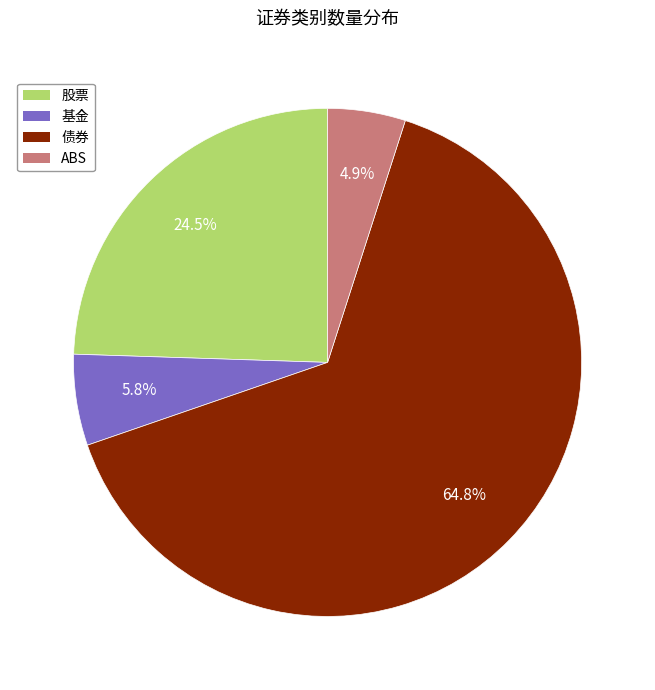

Count the number of slices in the pie.

4